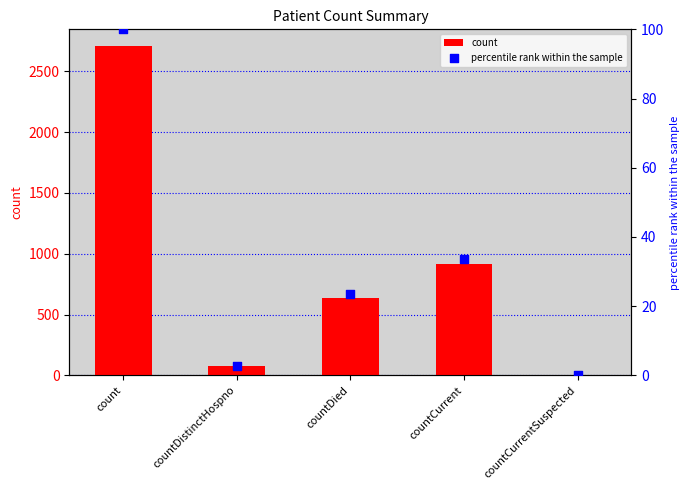

What are all the series names shown in the legend?

count, percentile rank within the sample